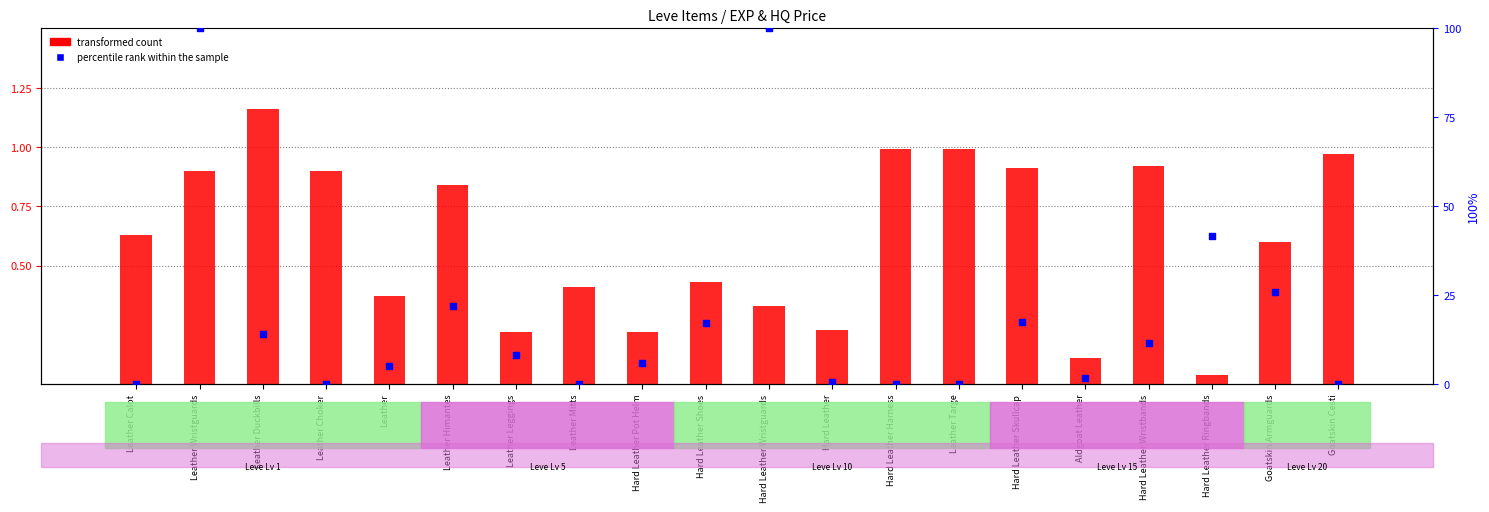

Which series has the largest total across all categories?

percentile rank within the sample